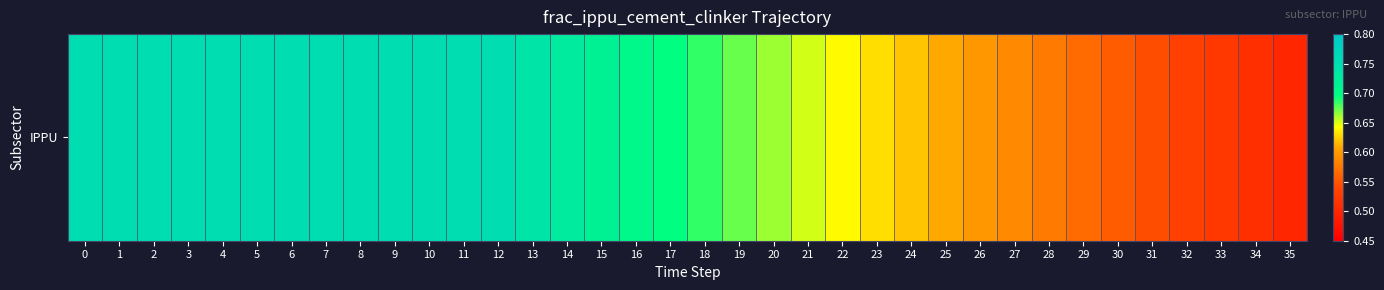

List the labels in order of value, largest first.

0, 1, 2, 3, 4, 5, 6, 7, 8, 9, 10, 11, 12, 13, 14, 15, 16, 17, 18, 19, 20, 21, 22, 23, 24, 25, 26, 27, 28, 29, 30, 31, 32, 33, 34, 35